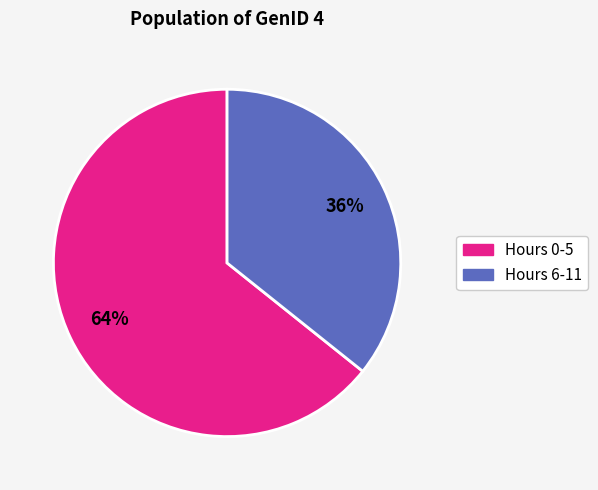

Is there any slice that represents more than half of the pie?

Yes